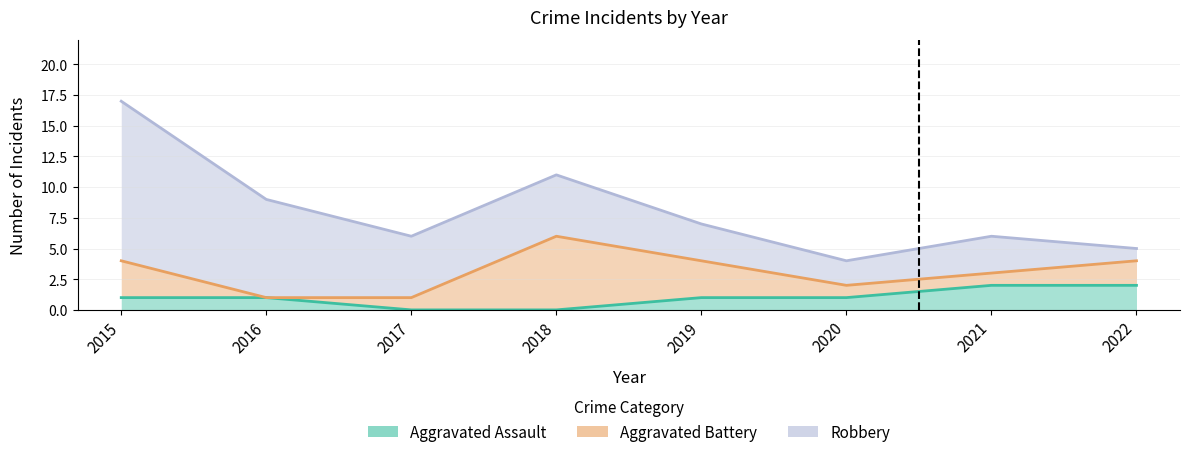

What is the difference between the maximum and minimum values in the Aggravated Battery series?

6